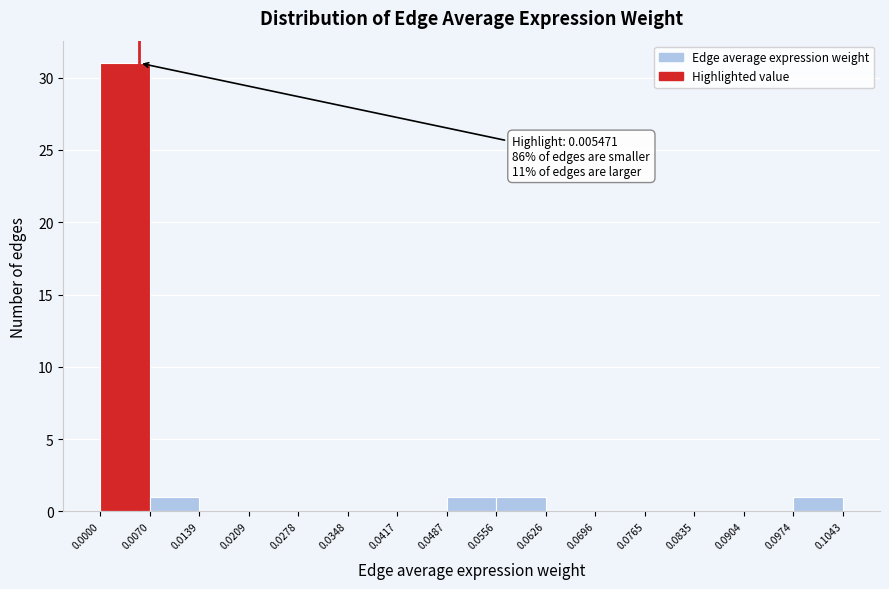

Which range on the x-axis has the tallest bar?

0.0000 to 0.0070